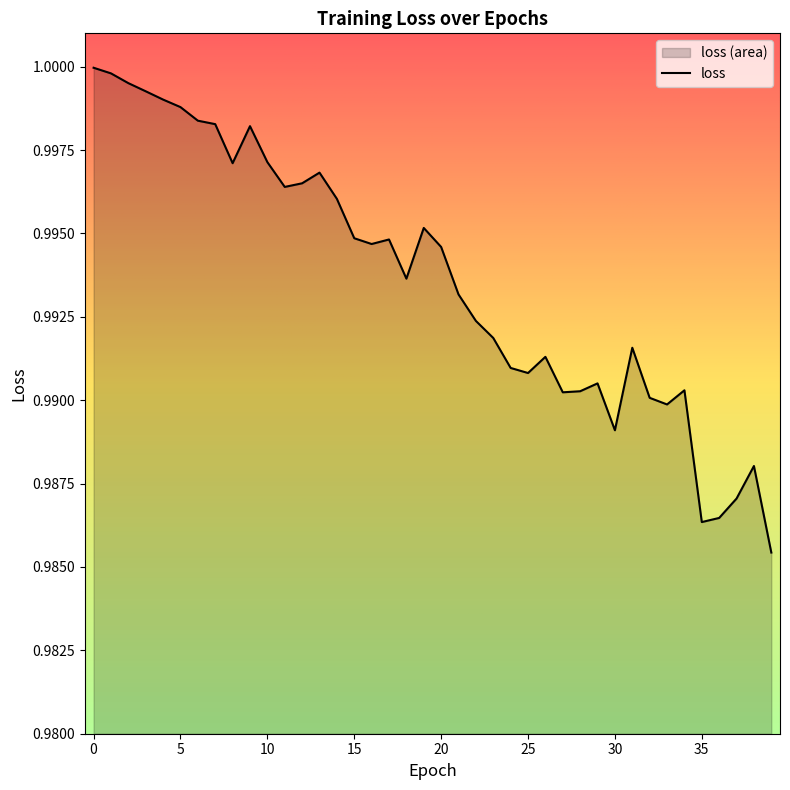

What is the average value?

1.0